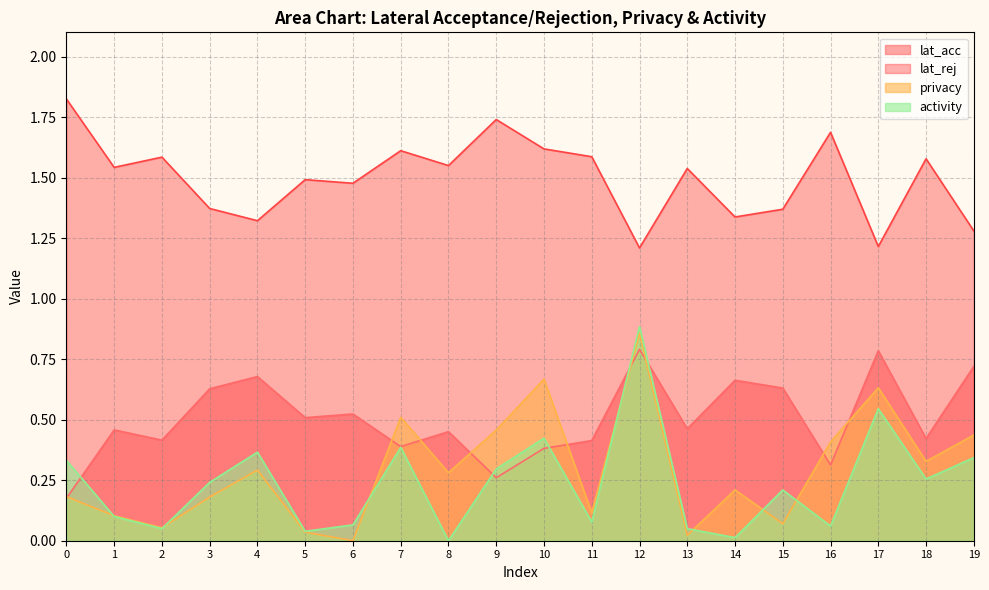

Where is the first local minimum for activity?

2